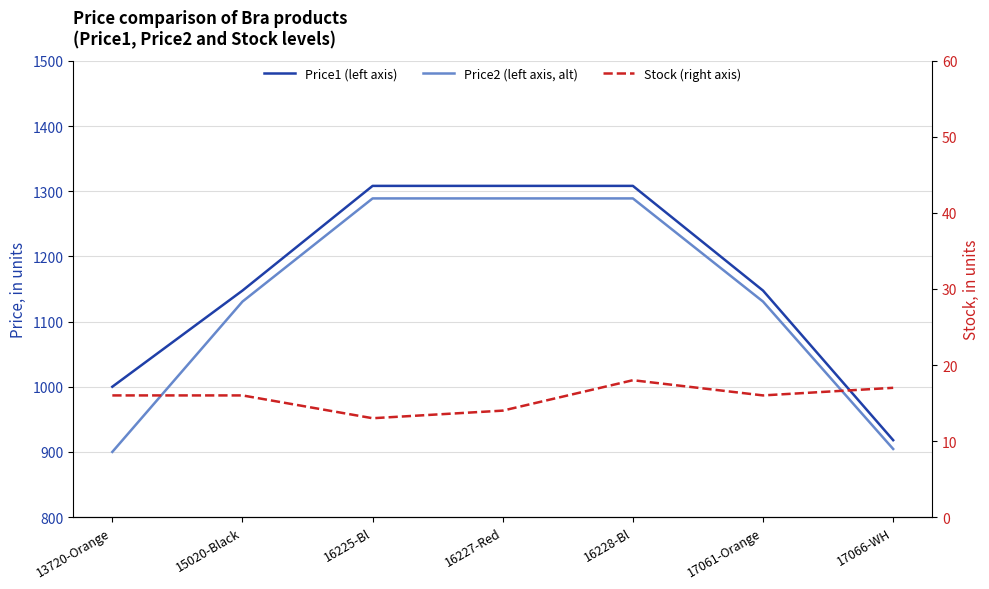

What is the value of the Price2 (left axis, alt) point at the 6th from the left?

1130.6